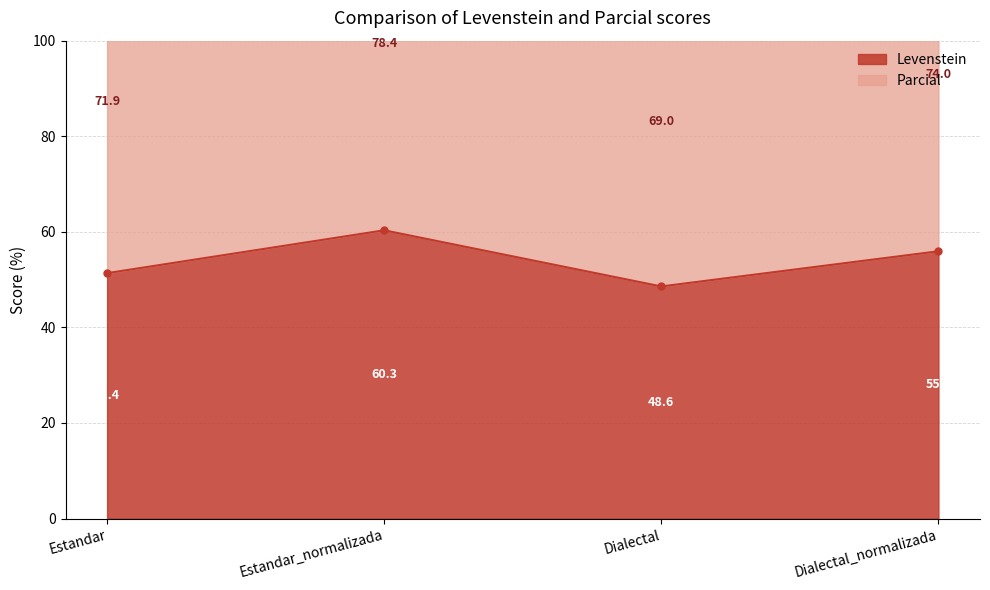

Which has a higher value, Estandar or Estandar_normalizada?

Estandar_normalizada